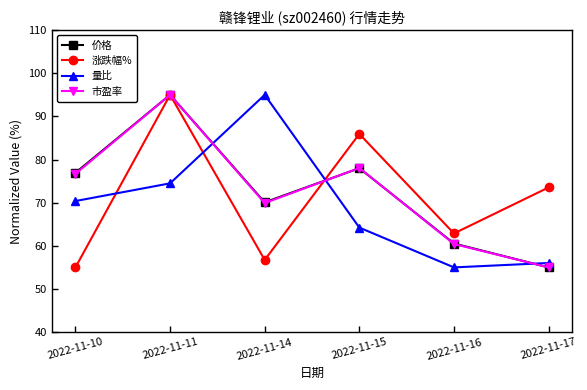

Which series changed the most between 2022-11-11 and 2022-11-16?

市盈率